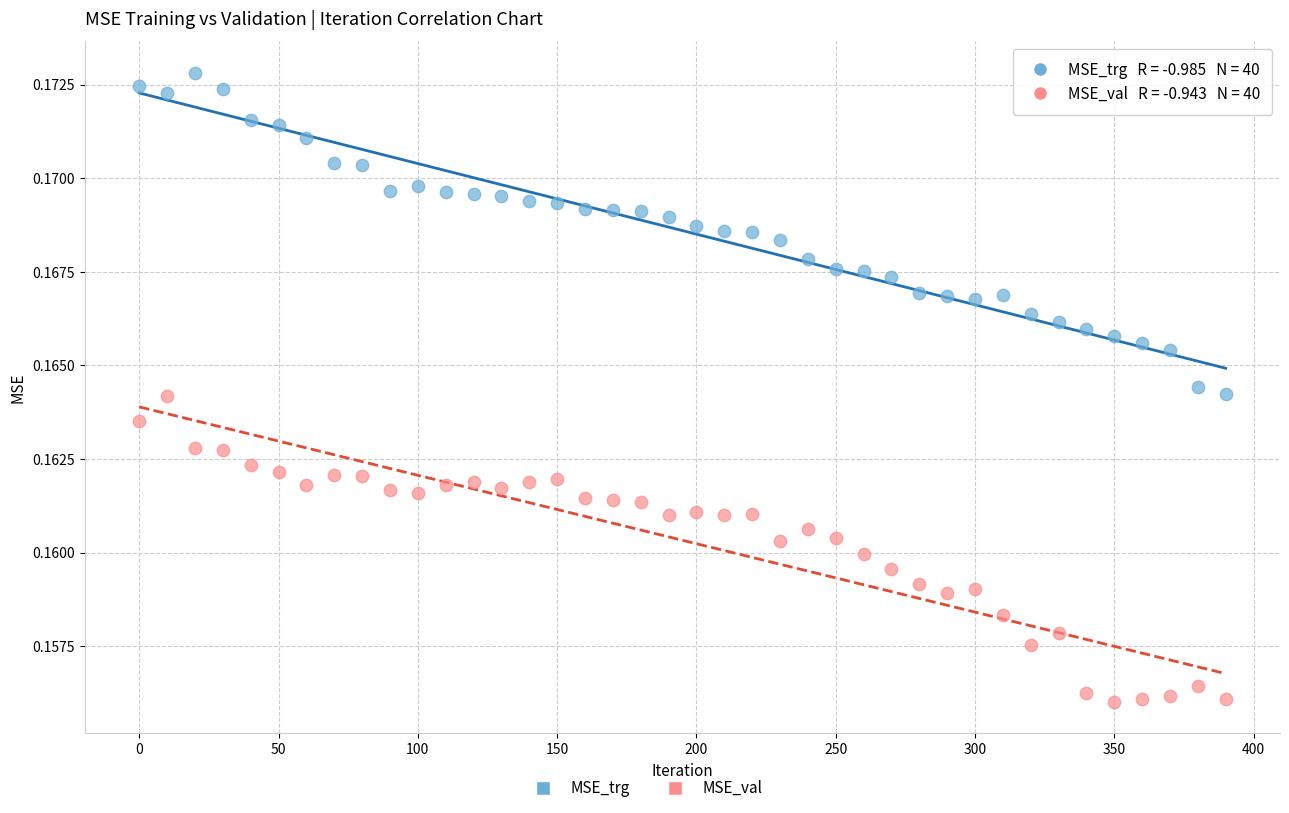

Across all data points, what is the range of X values (max minus min)?

390.0